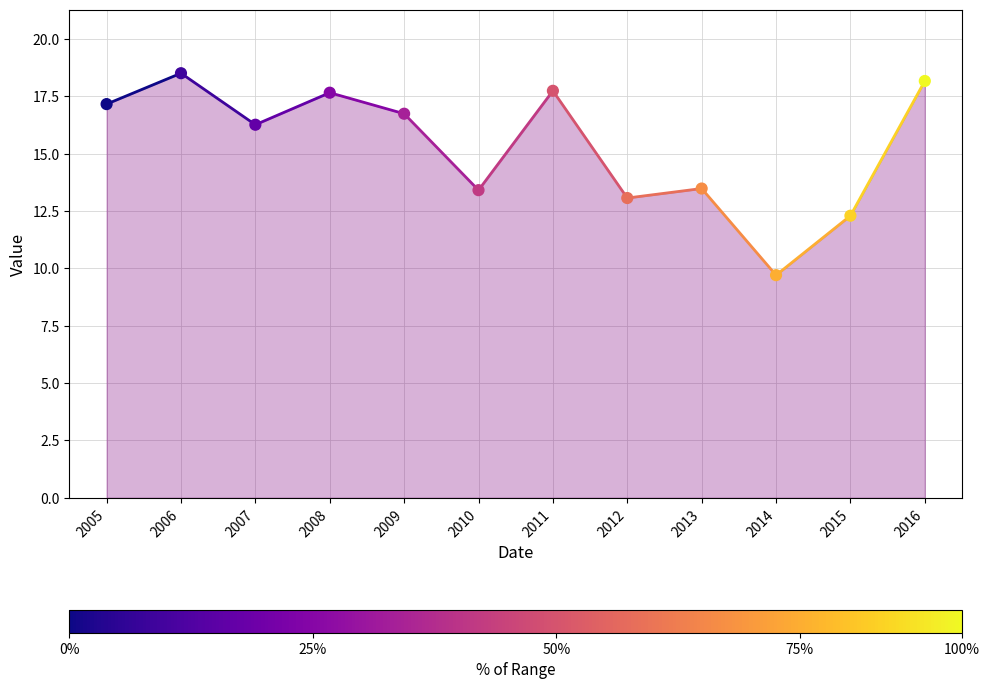

What is the average Y value?

15.3